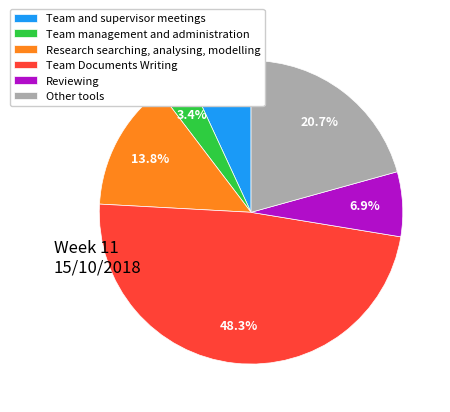

The Team and supervisor meetings slice represents 7% of the pie. True or false?

True